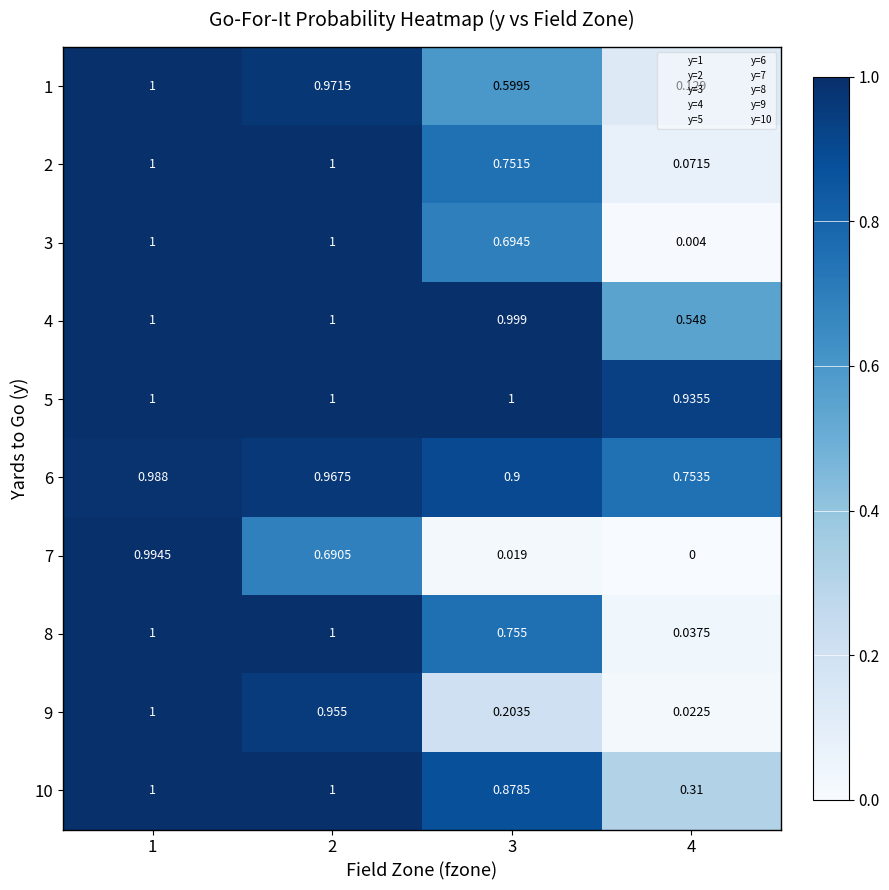

Count the number of categories in the chart.

4